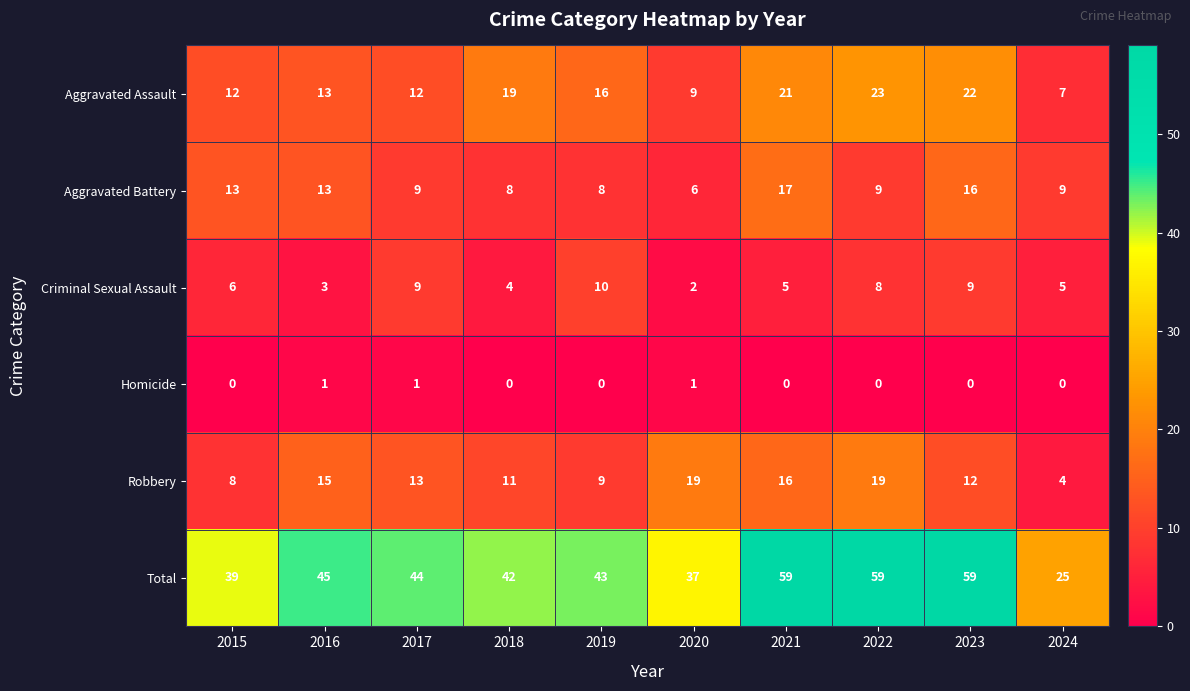

What is the difference between the highest and lowest values at 2015?

39